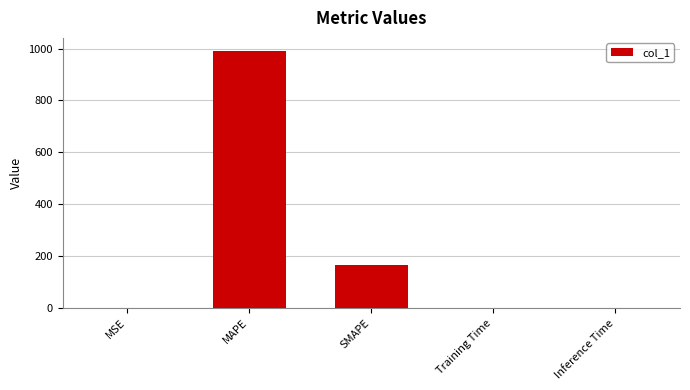

Which label corresponds to the largest value in the chart?

MAPE